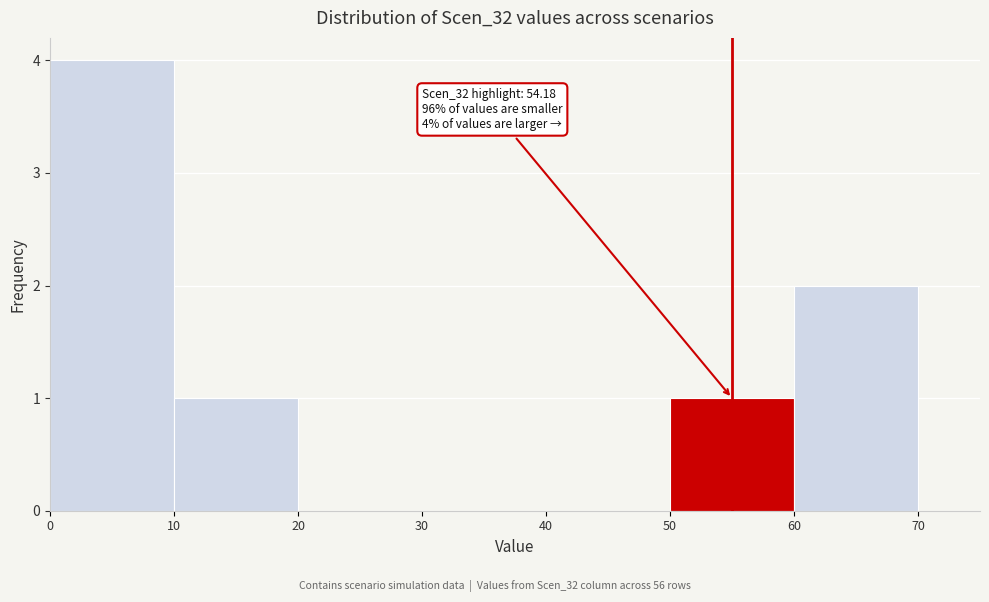

Which range on the x-axis has the tallest bar?

0 to 10